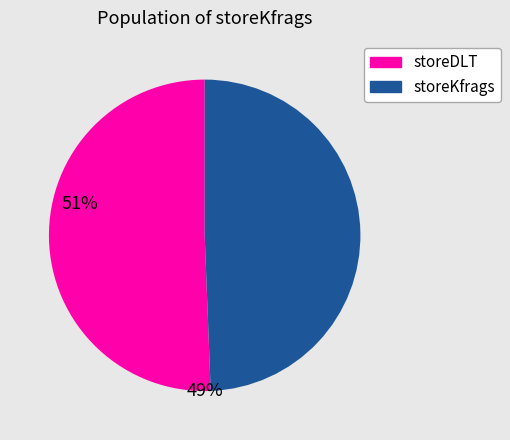

Which slice represents more than half of the pie?

storeDLT